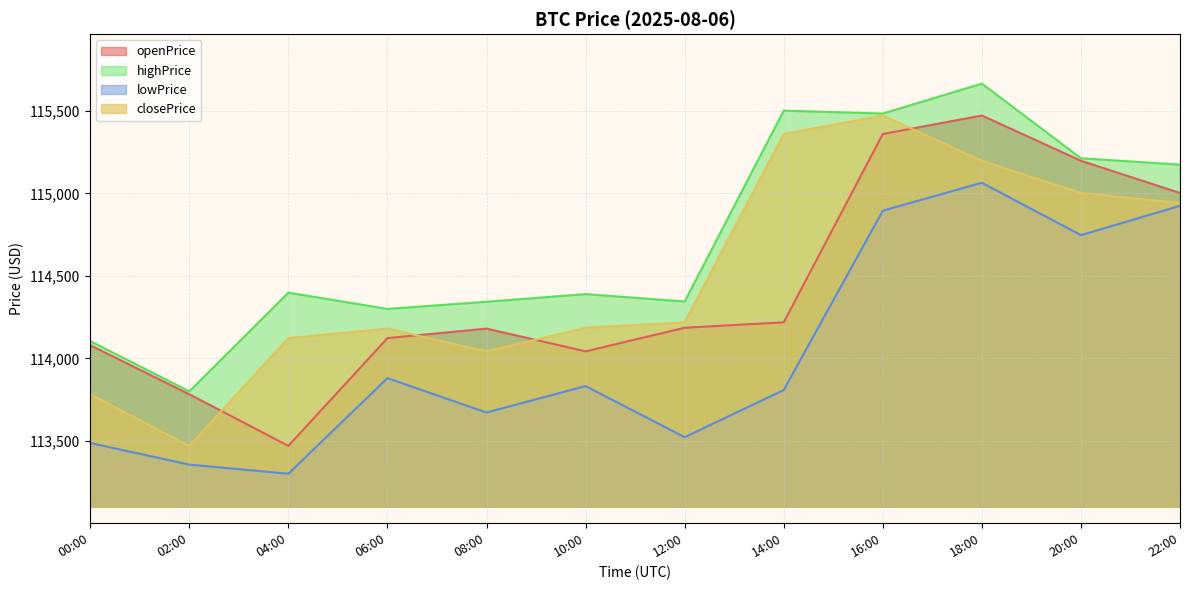

Reading right to left, extract all data points from this chart.

openPrice: 22:00=115002.9	20:00=115198.5	18:00=115473.0	16:00=115360.7	14:00=114218.6	12:00=114185.6	10:00=114042.5	08:00=114180.6	06:00=114122.7	04:00=113469.3	02:00=113782.3	00:00=114079.6
highPrice: 22:00=115175.0	20:00=115213.8	18:00=115666.3	16:00=115484.9	14:00=115502.6	12:00=114345.0	10:00=114389.9	08:00=114343.4	06:00=114300.0	04:00=114398.6	02:00=113800.0	00:00=114104.7
lowPrice: 22:00=114925.0	20:00=114747.5	18:00=115065.0	16:00=114895.7	14:00=113808.0	12:00=113522.0	10:00=113831.9	08:00=113671.5	06:00=113880.0	04:00=113300.2	02:00=113355.8	00:00=113486.5
closePrice: 22:00=114943.0	20:00=115002.9	18:00=115198.5	16:00=115473.0	14:00=115360.7	12:00=114218.6	10:00=114185.6	08:00=114042.5	06:00=114180.6	04:00=114122.7	02:00=113469.3	00:00=113782.3